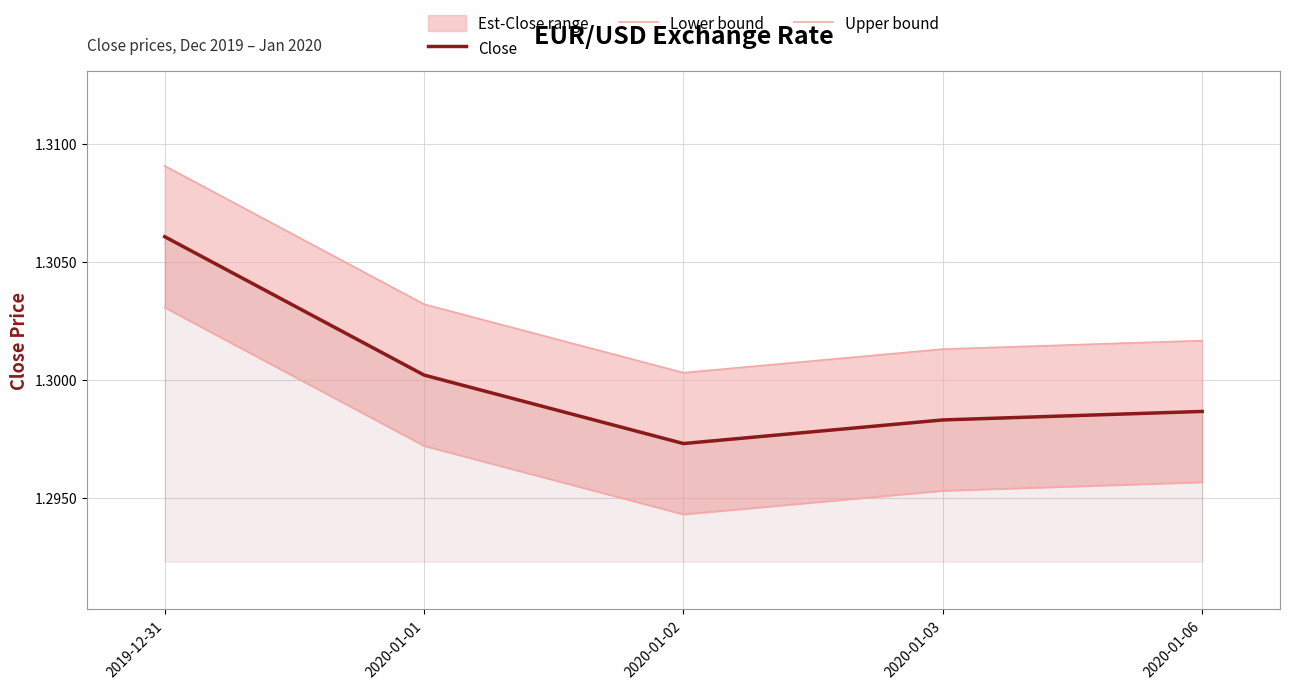

How many distinct data groups are displayed?

3